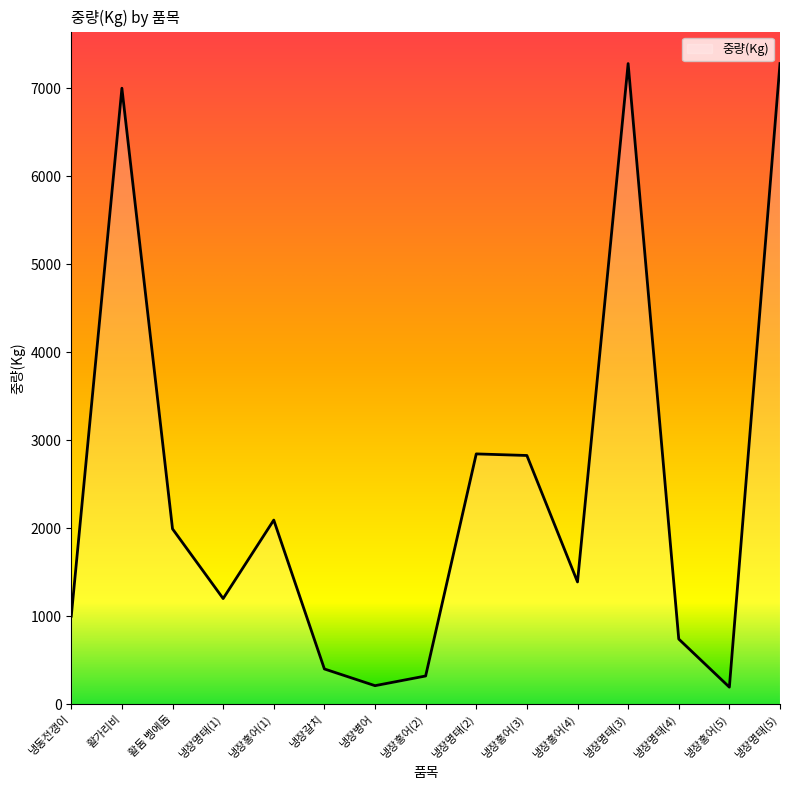

The value at 냉장명태(1) is 354. True or false?

False